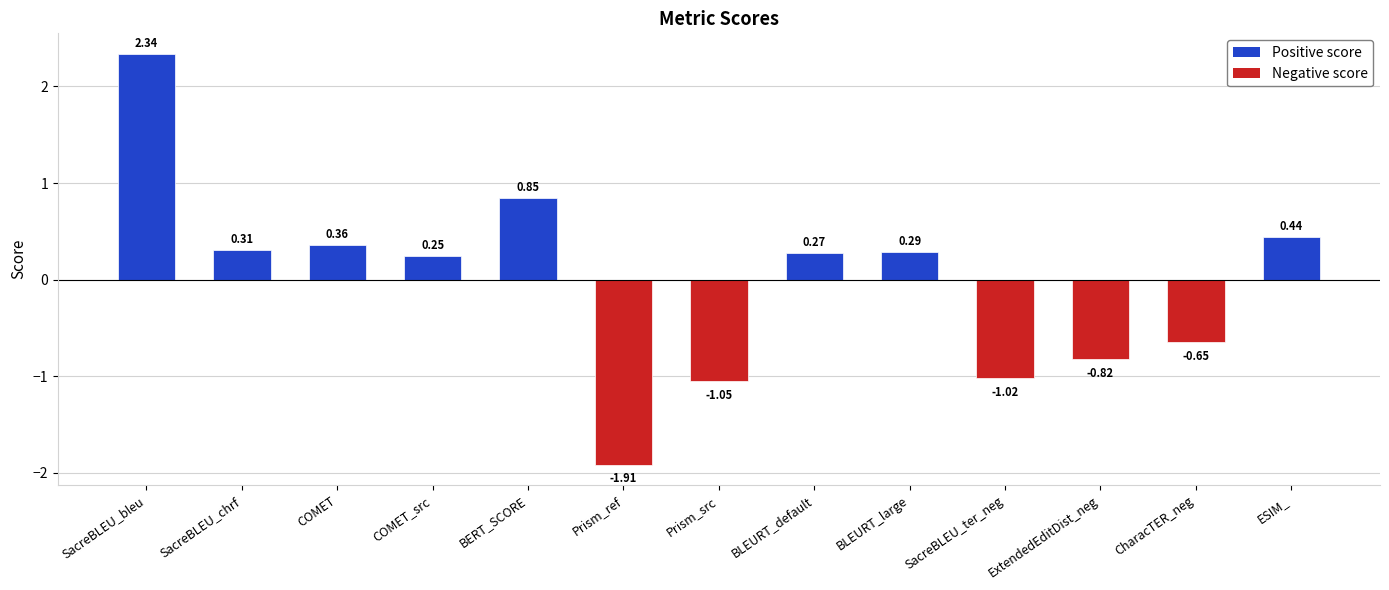

Rank the categories by value from highest to lowest.

SacreBLEU_bleu, BERT_SCORE, ESIM_, COMET, SacreBLEU_chrf, BLEURT_large, BLEURT_default, COMET_src, CharacTER_neg, ExtendedEditDist_neg, SacreBLEU_ter_neg, Prism_src, Prism_ref